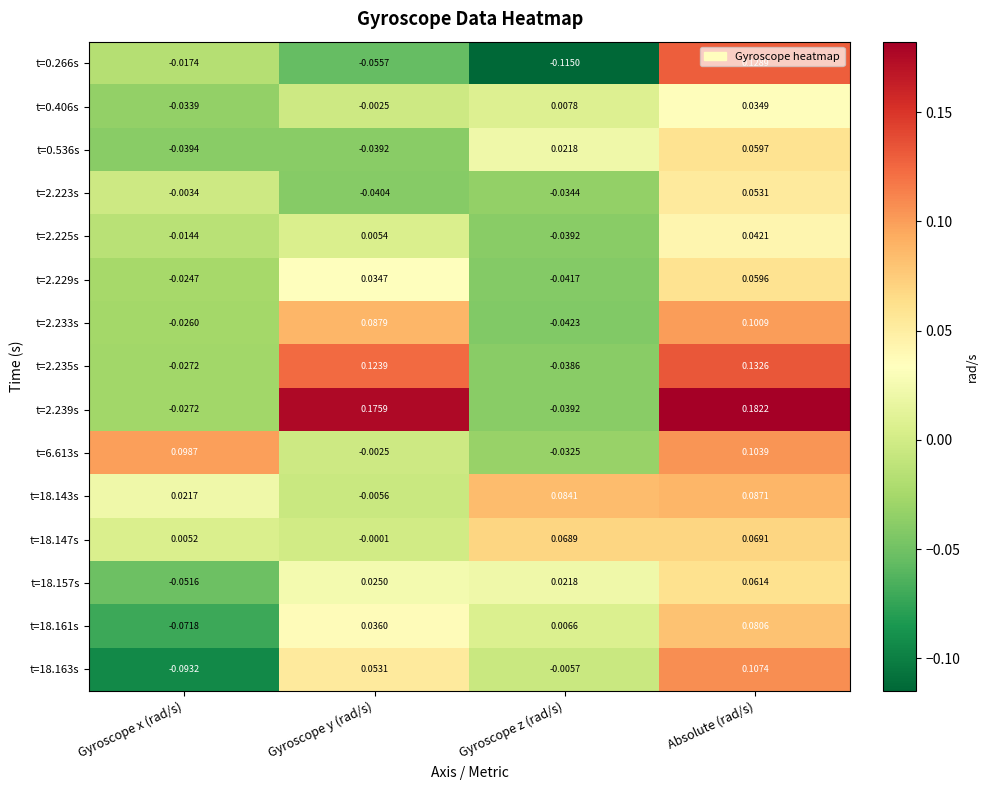

Which series has the largest total across all categories?

t=2.239s